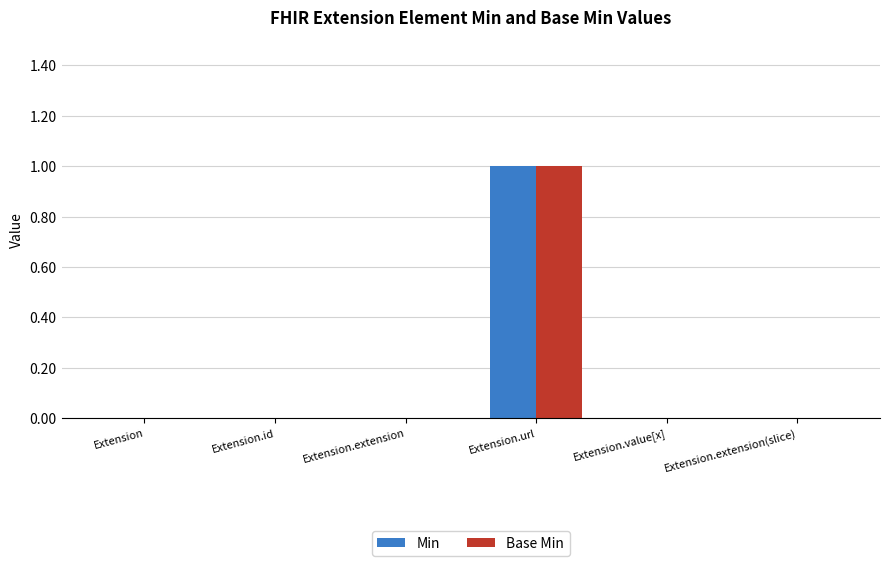

True or false: Min has a value of 0 at Extension.extension.

True